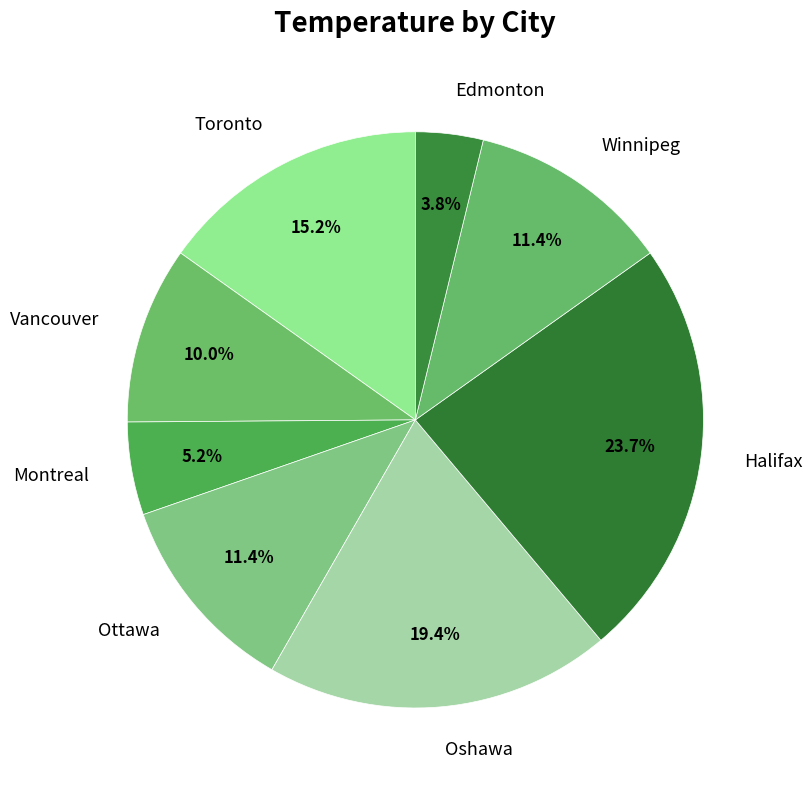

Do Oshawa and Ottawa together represent more than half of the pie?

No